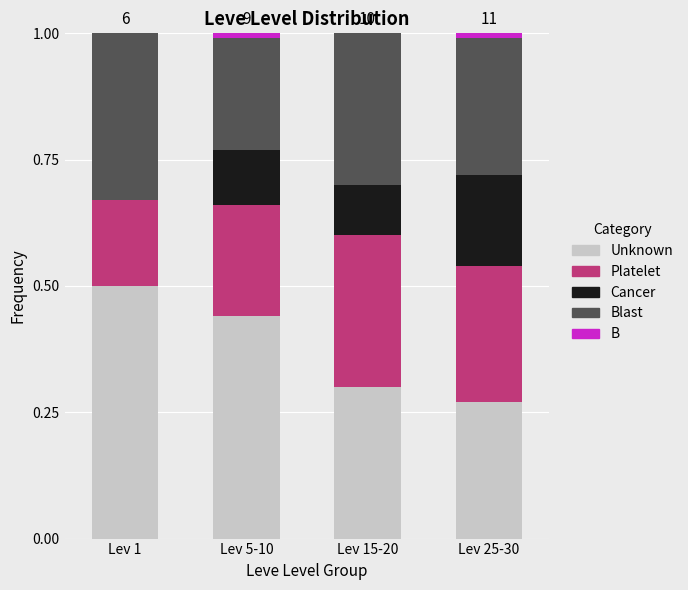

At which label does Unknown reach its peak?

Lev 1